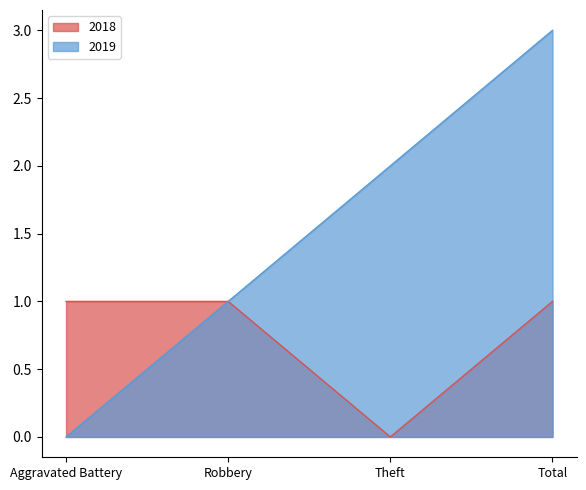

Which series has the largest range (max minus min)?

2019